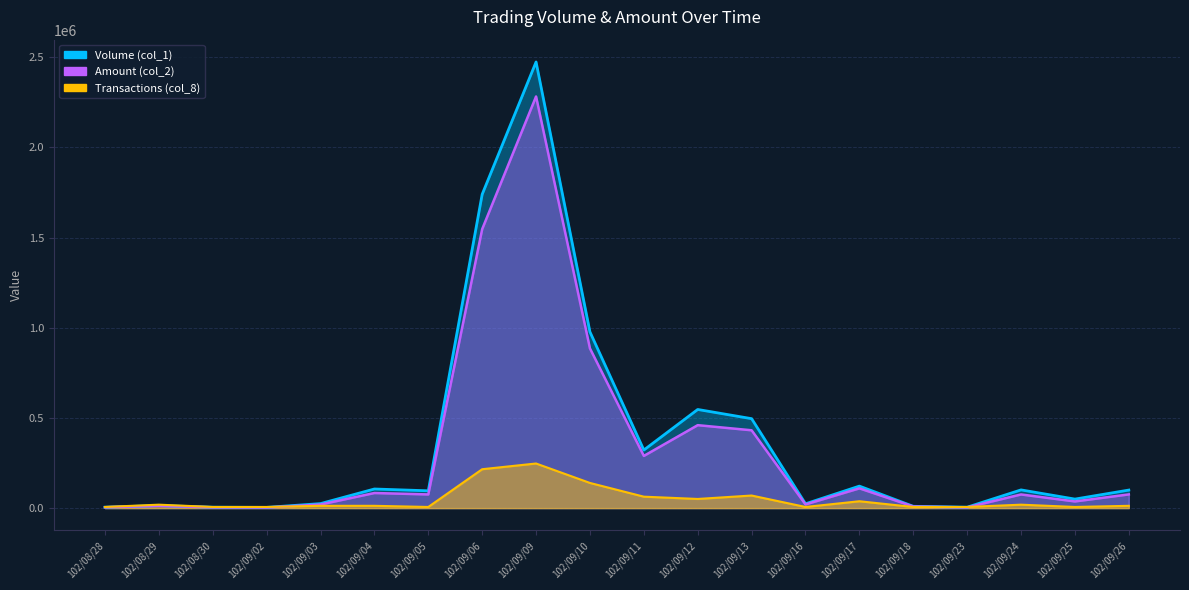

True or false: Transactions (col_8) has more than 2 interior local peaks.

True